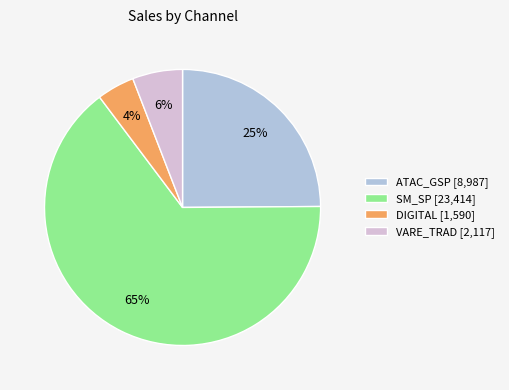

Combined, do DIGITAL [1,590] and ATAC_GSP [8,987] account for over 50%?

No